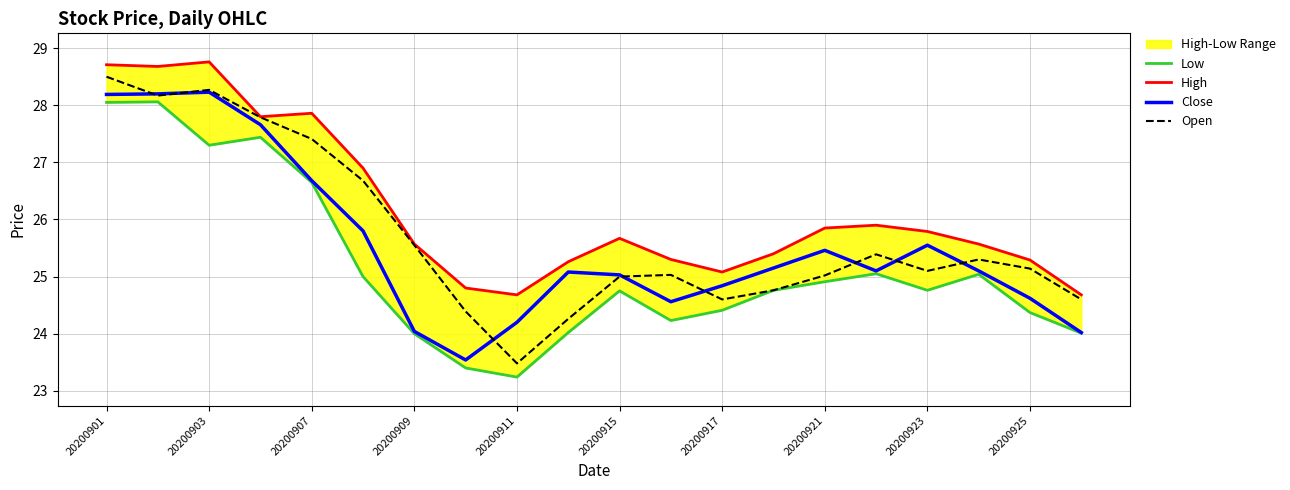

What is the difference between the maximum and minimum values in the High series?

4.1